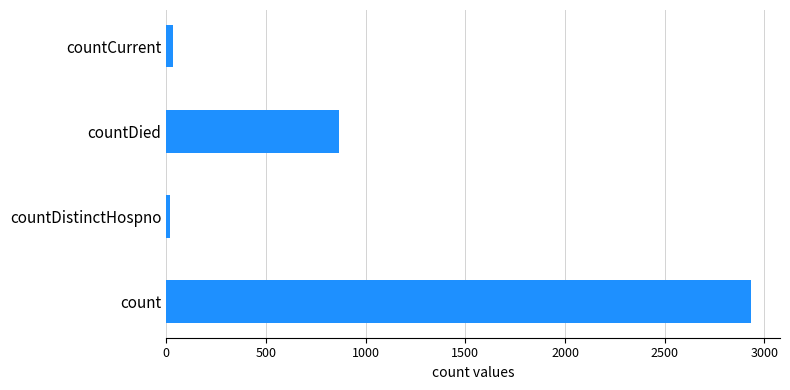

What is the change in value from count to countDied?

-2066